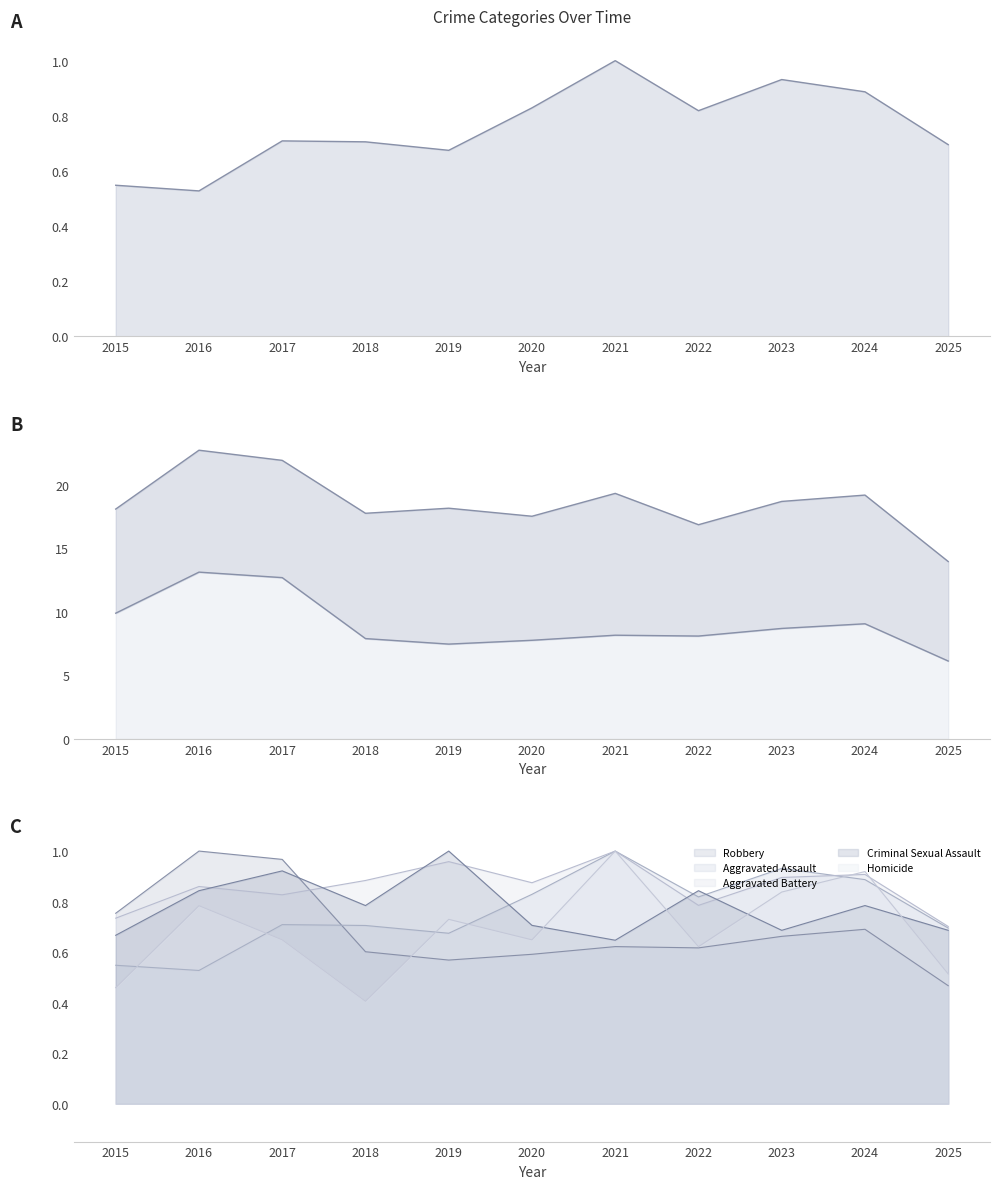

What is the value of the Homicide point at the 8th from the left?

0.6